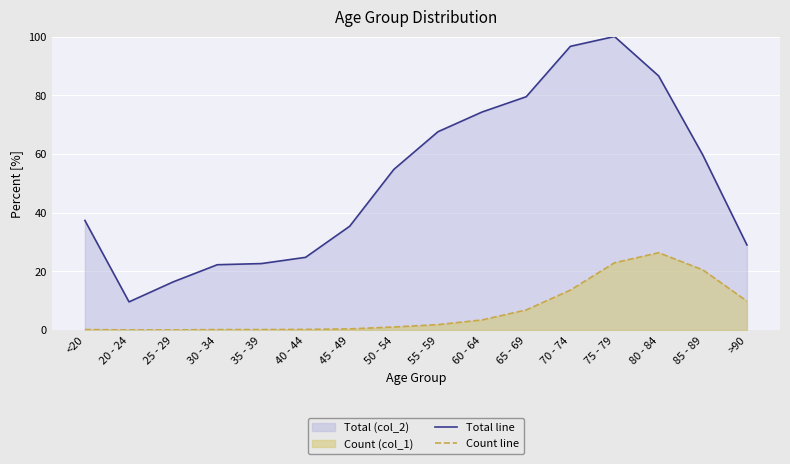

Which category has the lowest value in the Total line series?

20 - 24